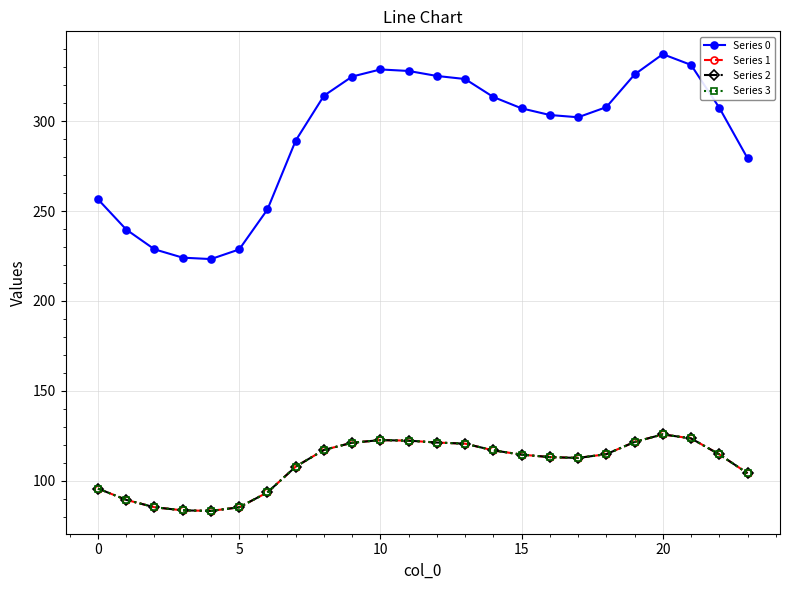

At which category does the chart reach its peak across all series?

20